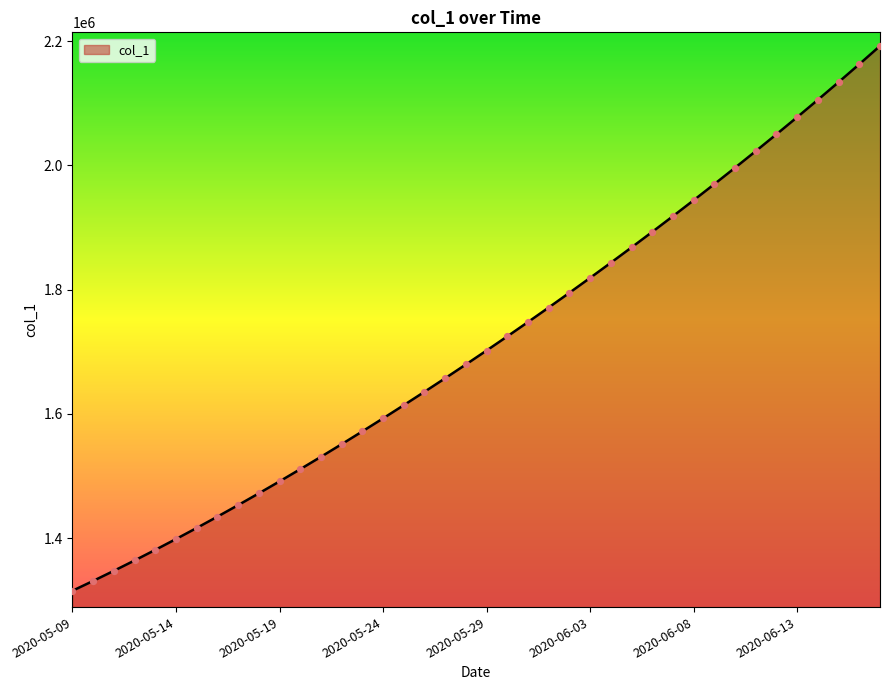

What is the difference between the maximum and minimum values?

877083.0